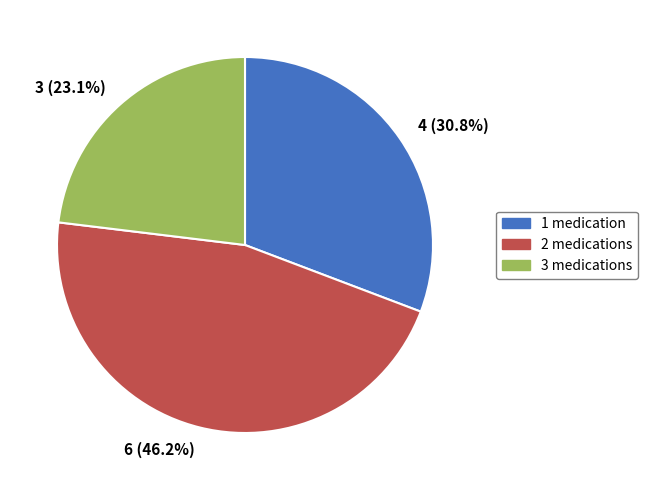

To the nearest percent, what is the average slice percentage?

33%